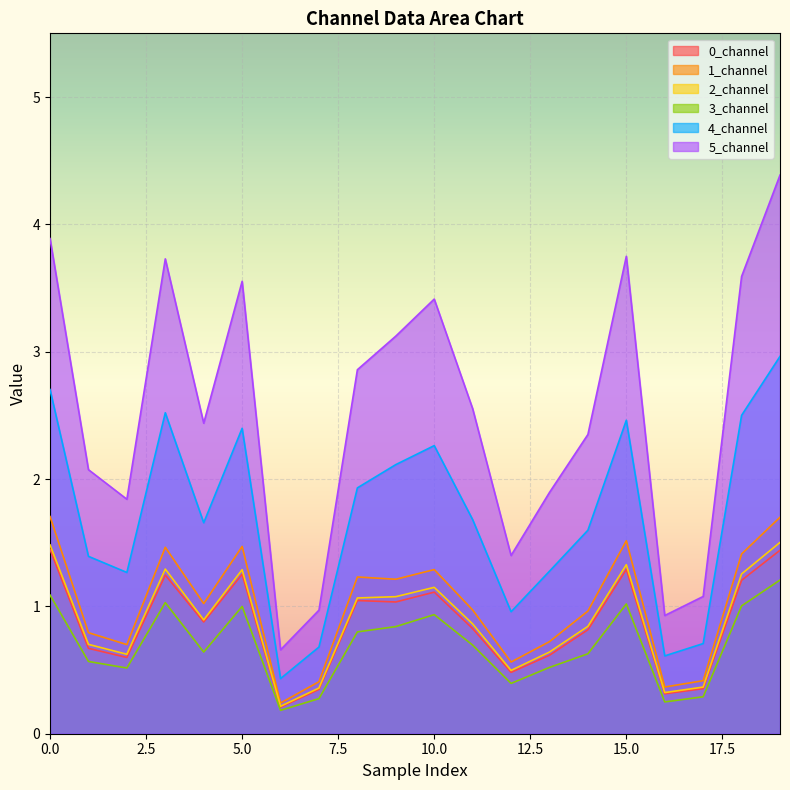

Which series has the widest spread of values?

5_channel